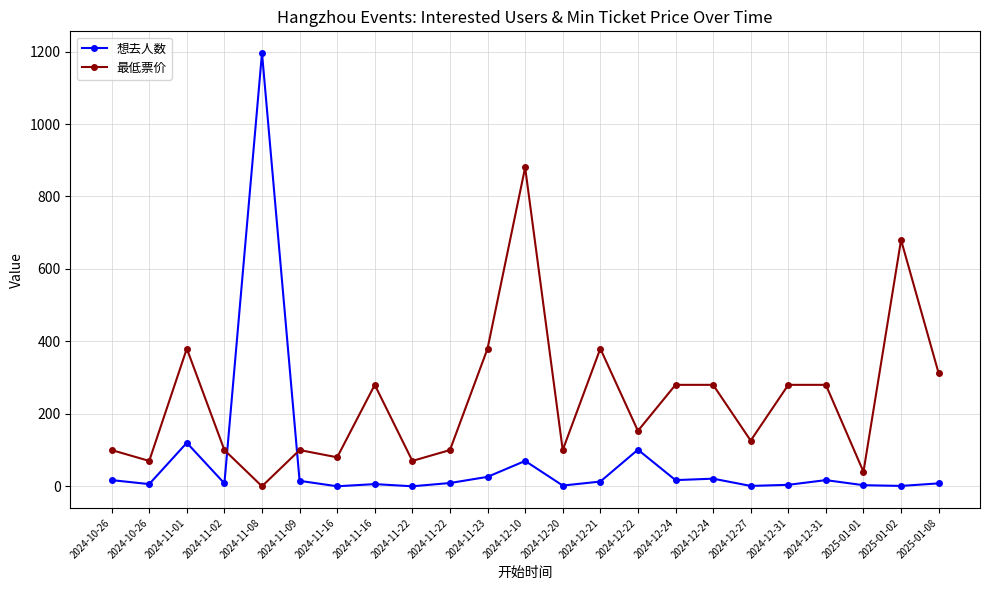

Where is 最低票价 nearest to the value 440?

2024-11-01